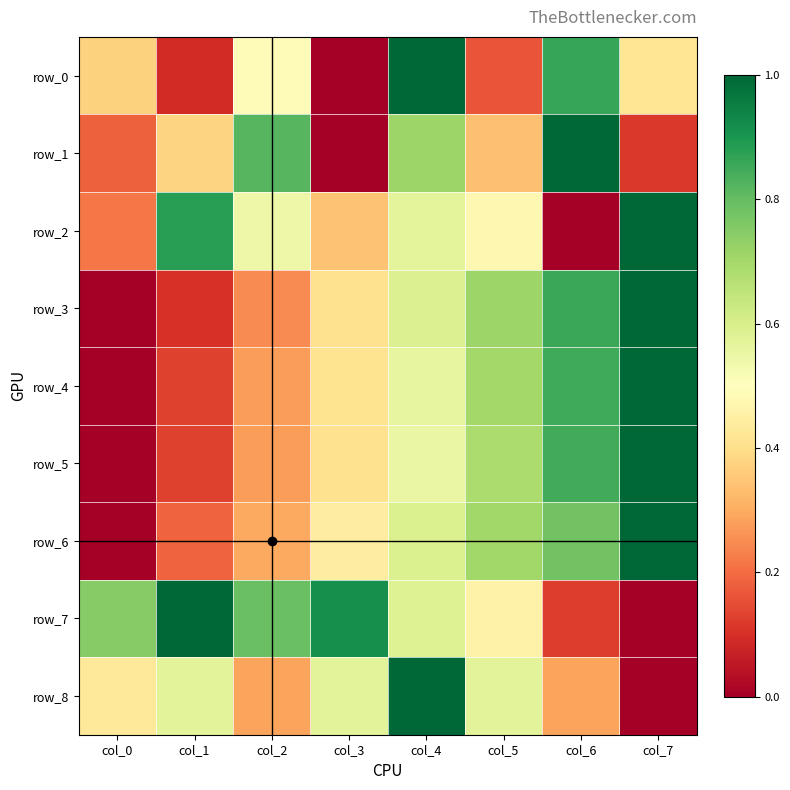

Which series has the largest total across all categories?

row_7